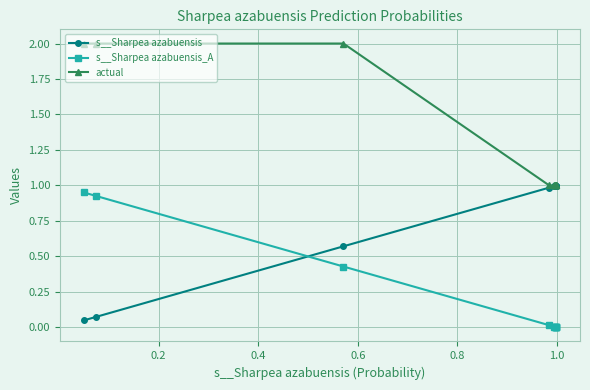

True or false: s__Sharpea azabuensis_A and actual intersect in this chart.

False